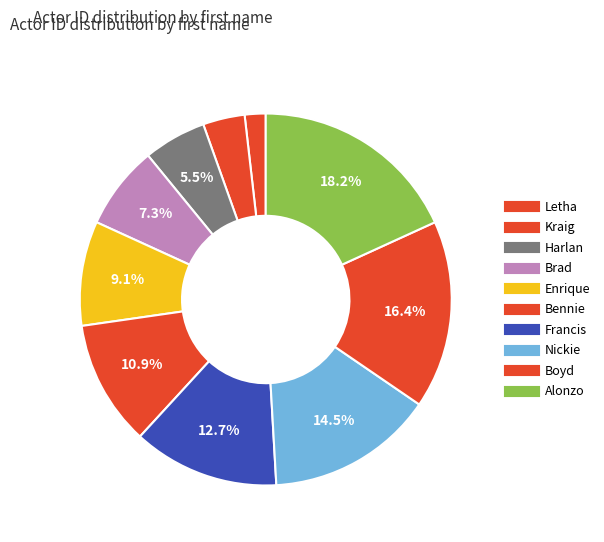

How many slices are in this pie chart?

10